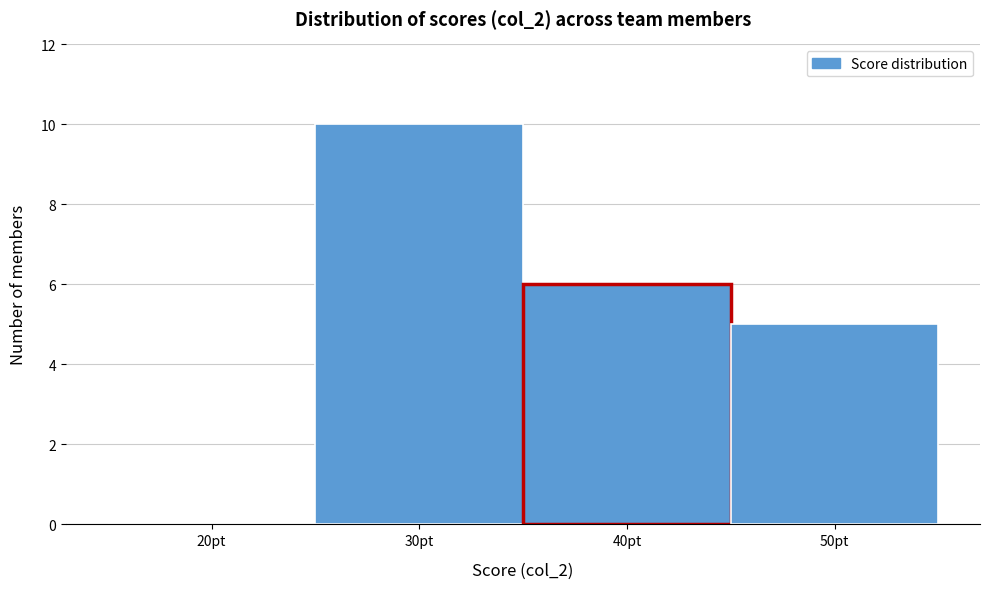

Reading right to left, transcribe all the data shown in this chart.

50pt=5	40pt=6	30pt=10	20pt=0